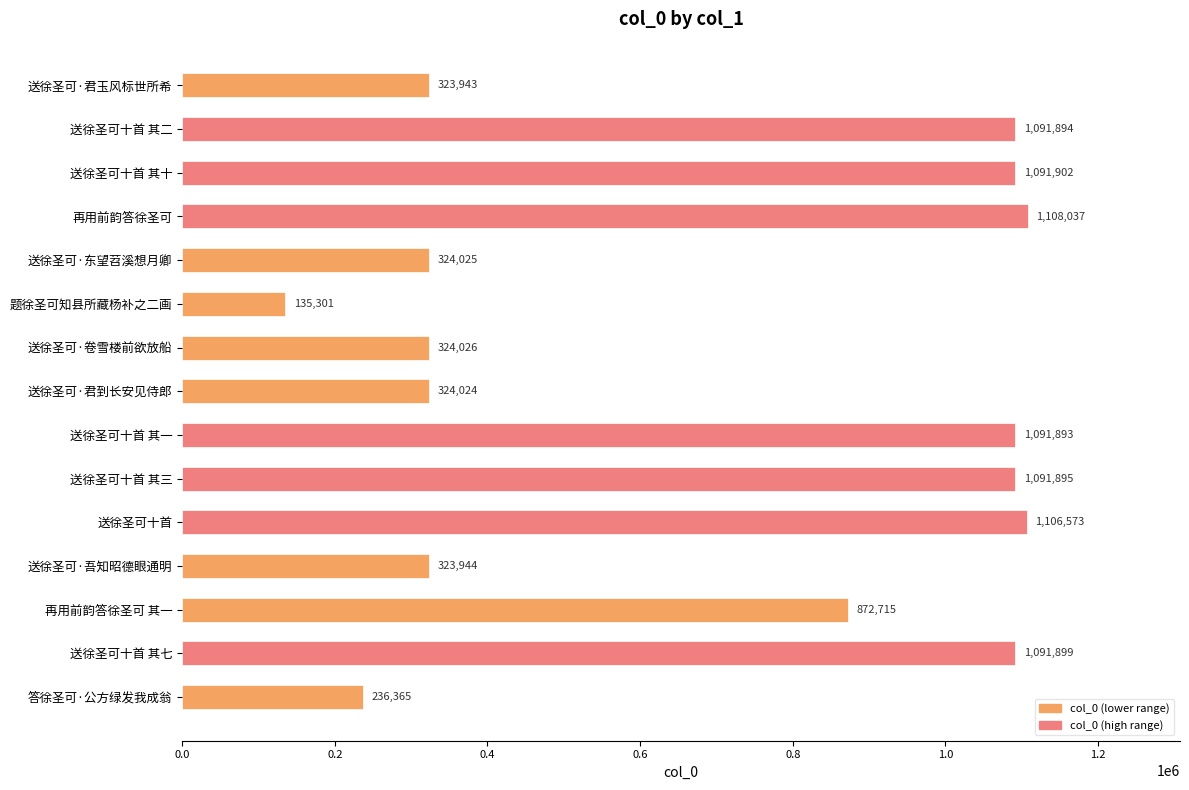

List the labels in order of value, largest first.

再用前韵答徐圣可, 送徐圣可十首, 送徐圣可十首 其十, 送徐圣可十首 其七, 送徐圣可十首 其三, 送徐圣可十首 其二, 送徐圣可十首 其一, 再用前韵答徐圣可 其一, 送徐圣可·卷雪楼前欲放船, 送徐圣可·东望苕溪想月卿, 送徐圣可·君到长安见侍郎, 送徐圣可·吾知昭德眼通明, 送徐圣可·君玉风标世所希, 答徐圣可·公方绿发我成翁, 题徐圣可知县所藏杨补之二画